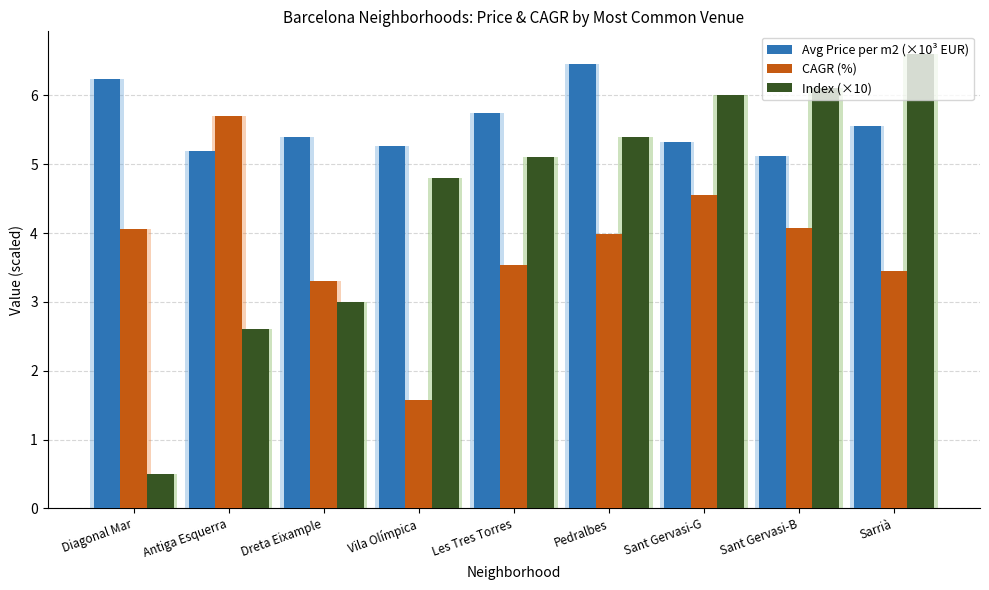

Rank the categories by Index (×10) value from lowest to highest.

Diagonal Mar, Antiga Esquerra, Dreta Eixample, Vila Olímpica, Les Tres Torres, Pedralbes, Sant Gervasi-G, Sant Gervasi-B, Sarrià